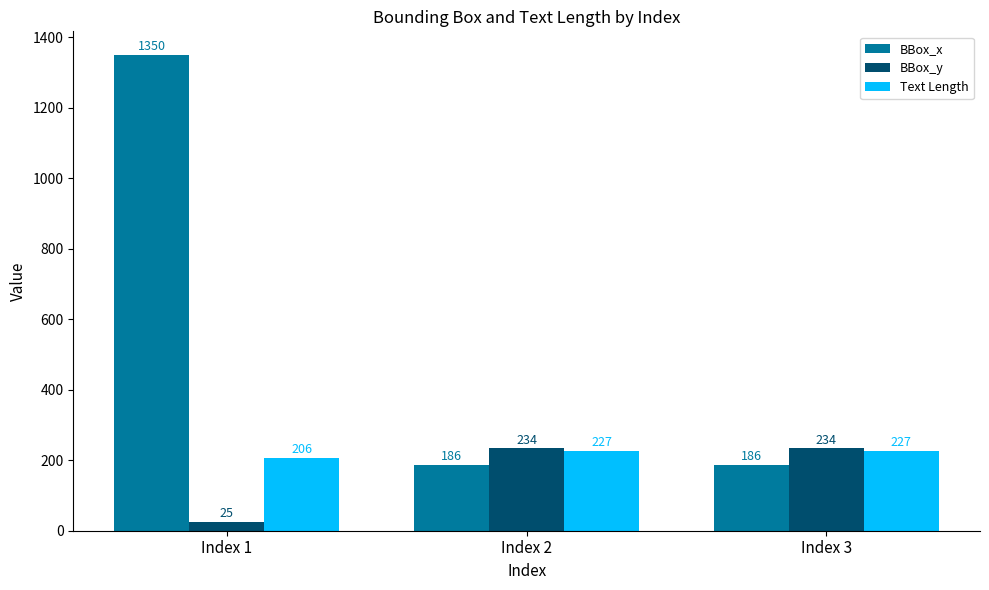

Reading left to right, list all the values displayed in this chart.

BBox_x: 1350	186	186
BBox_y: 25	234	234
Text Length: 206	227	227